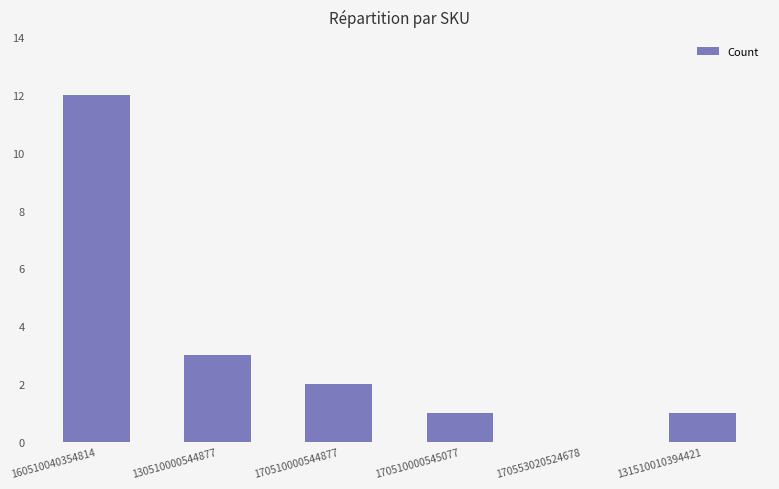

How many data points does each series have?

6